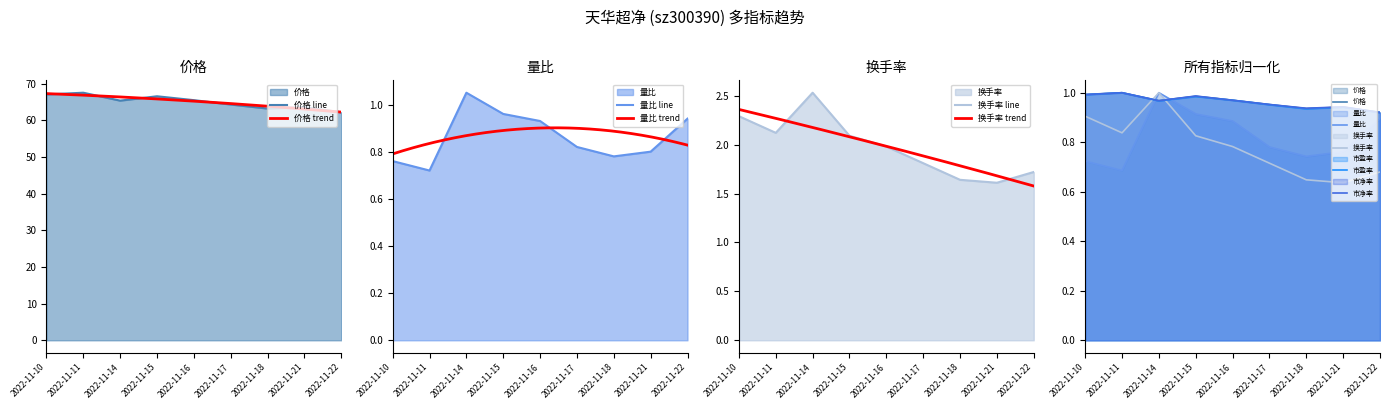

How many lines are shown in the chart?

5